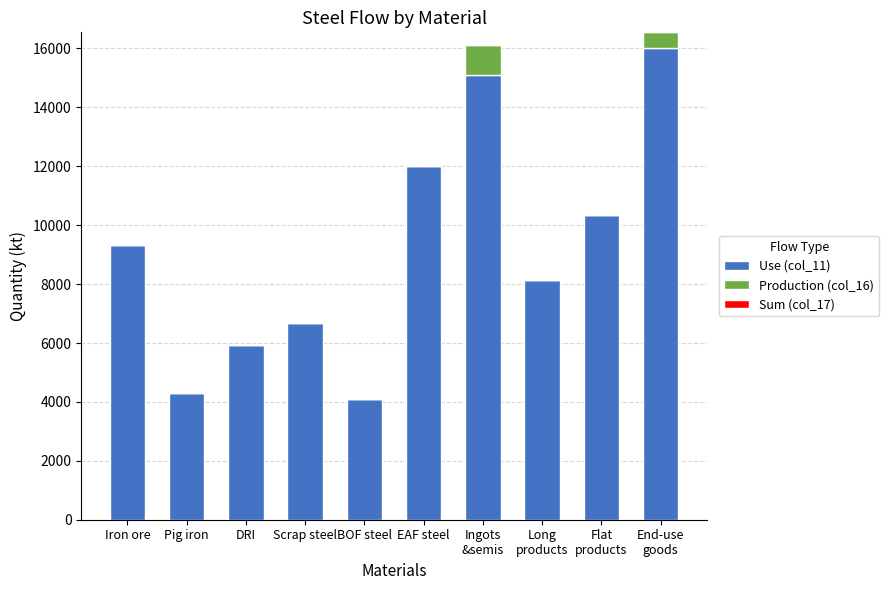

How many data points does each series have?

10